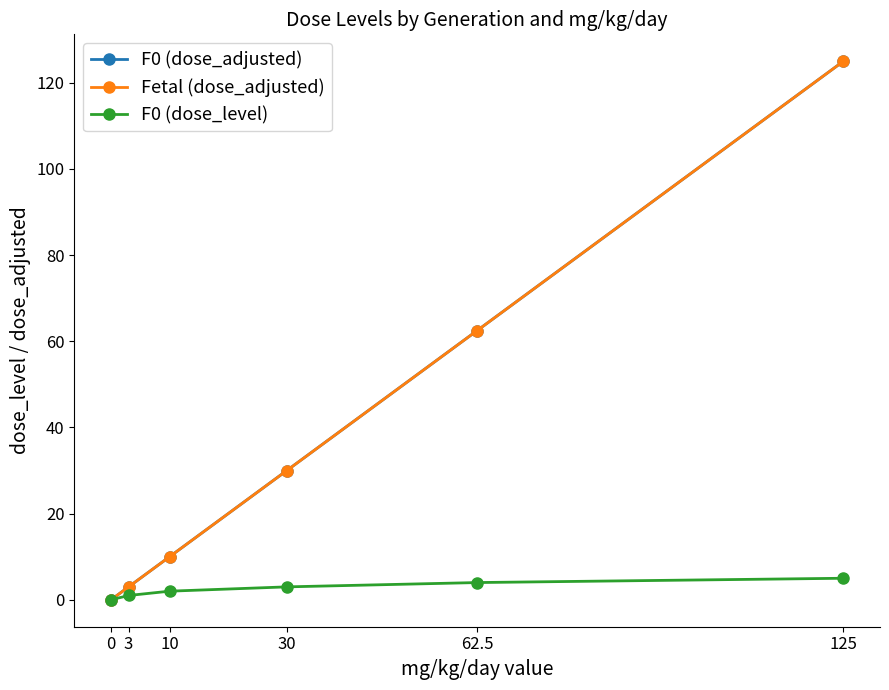

The F0 (dose_adjusted) series shows 1.8 at 3. True or false?

False